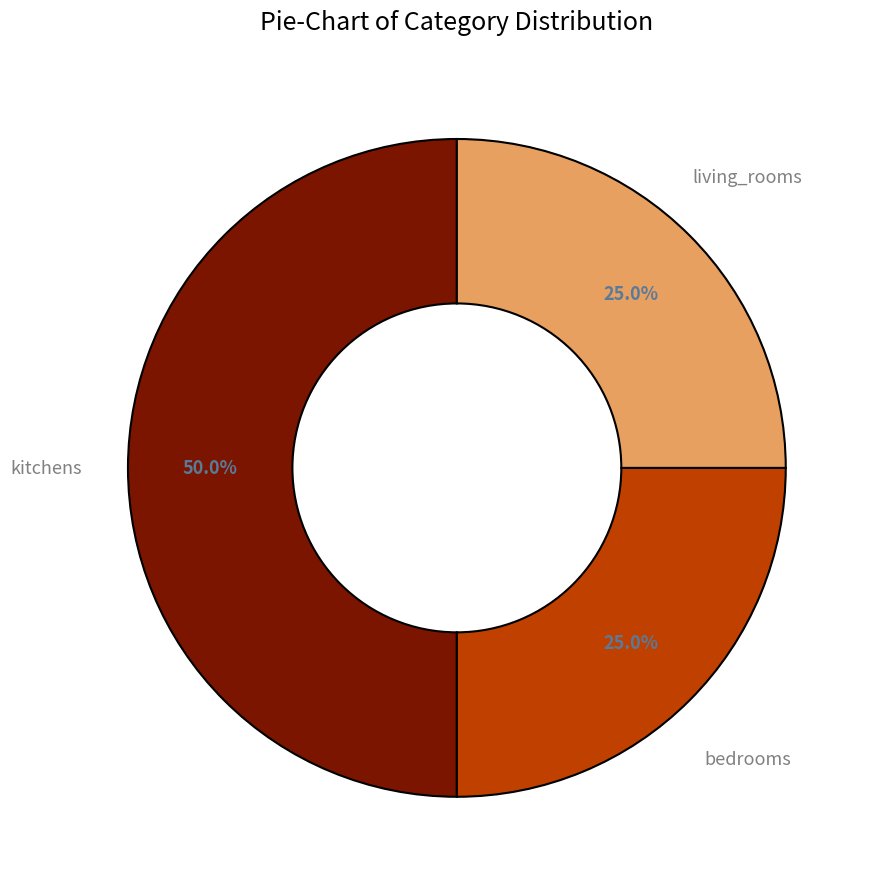

Is bedrooms the majority of the pie?

No